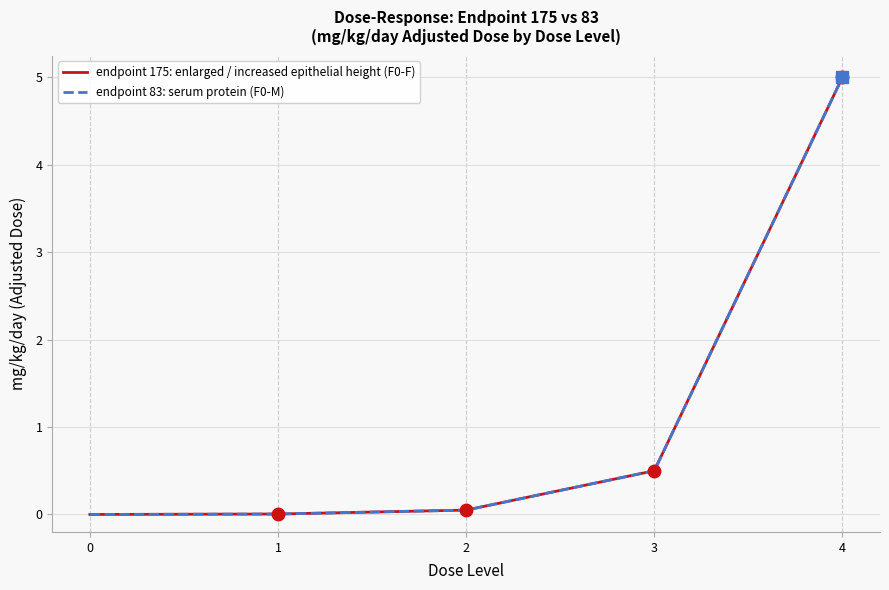

True or false: endpoint 83: serum protein (F0-M) has a value of 7.7 at 4.

False